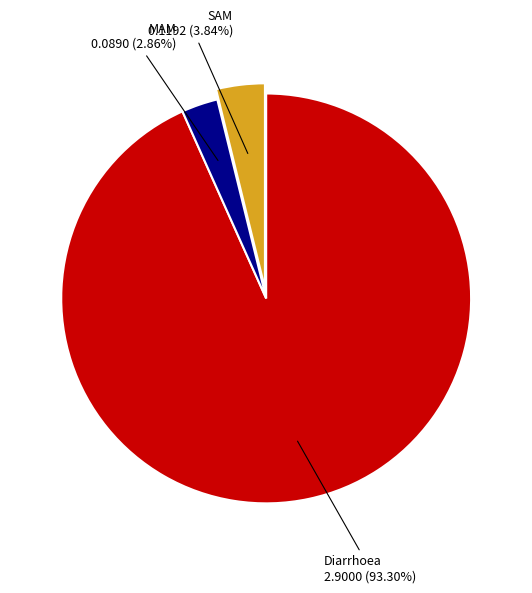

Which slice is the largest?

Diarrhoea